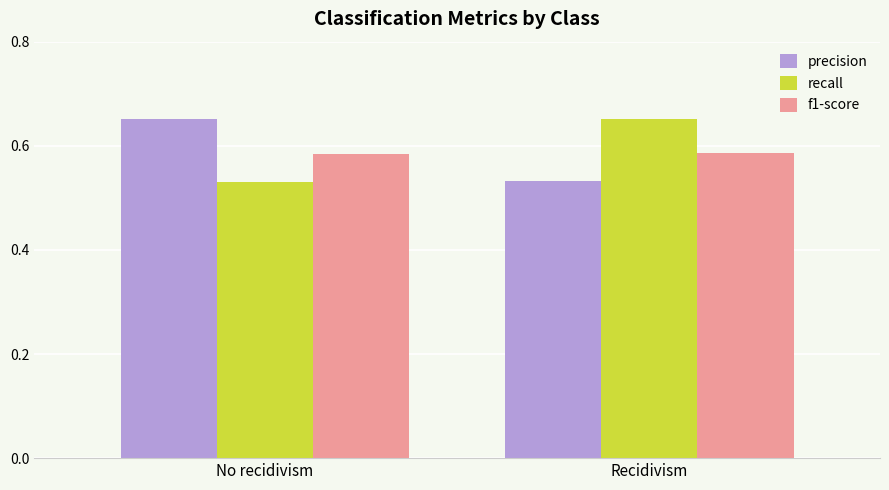

What is the label of the 2nd bar from the left?

Recidivism